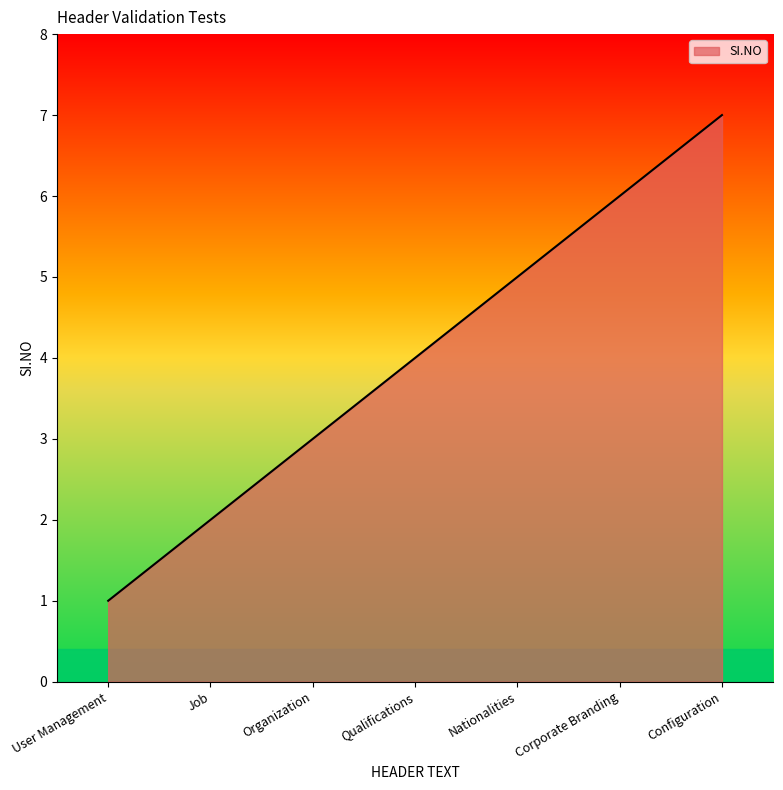

Reading left to right, transcribe all the data shown in this chart.

1	2	3	4	5	6	7